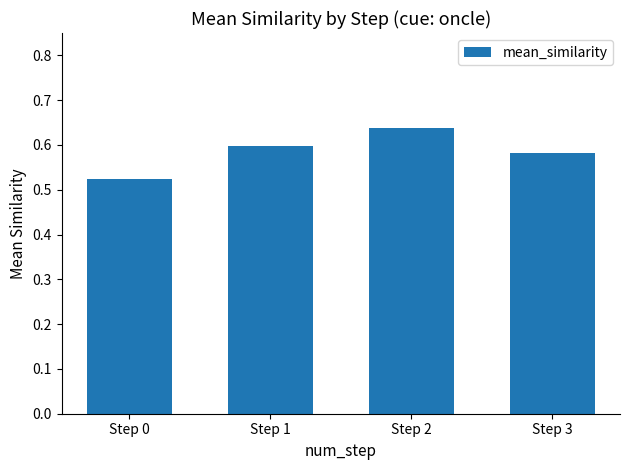

List the labels in order of value, largest first.

Step 2, Step 1, Step 3, Step 0